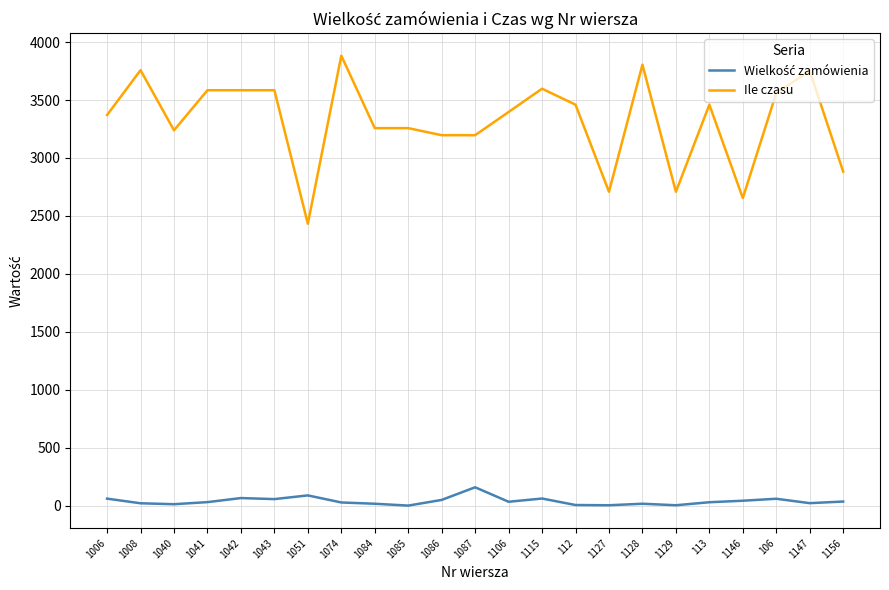

What is the greatest value displayed?

3882.7